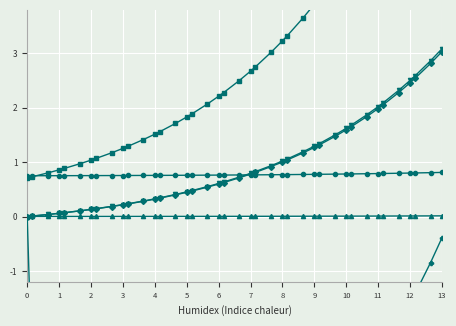

At how many categories does at least one series exceed 0?

40